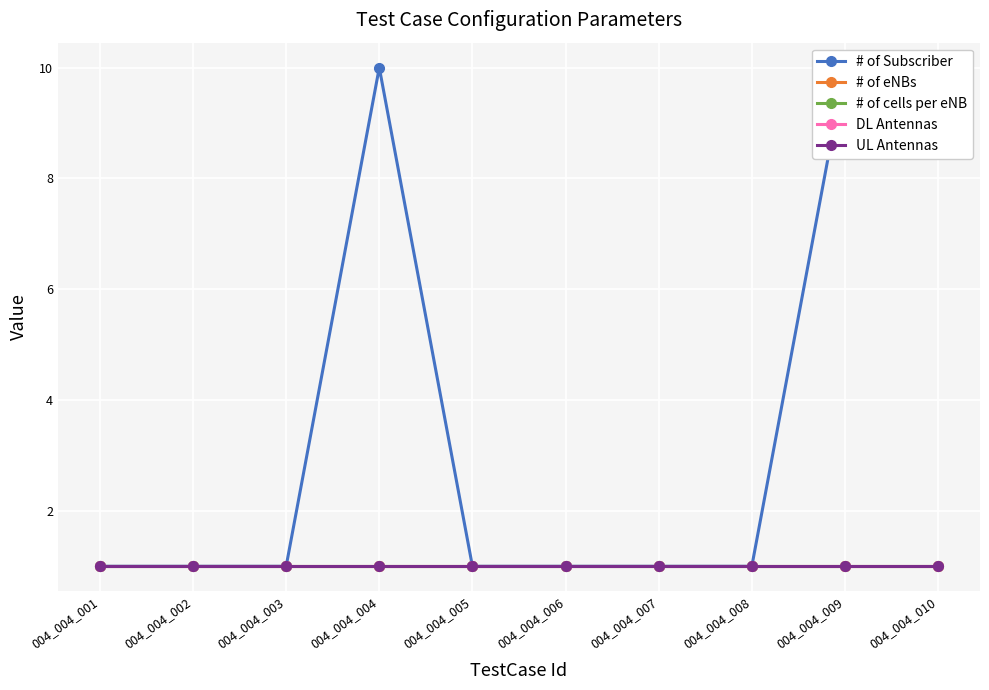

Where is # of Subscriber nearest to the value 5?

004_004_001